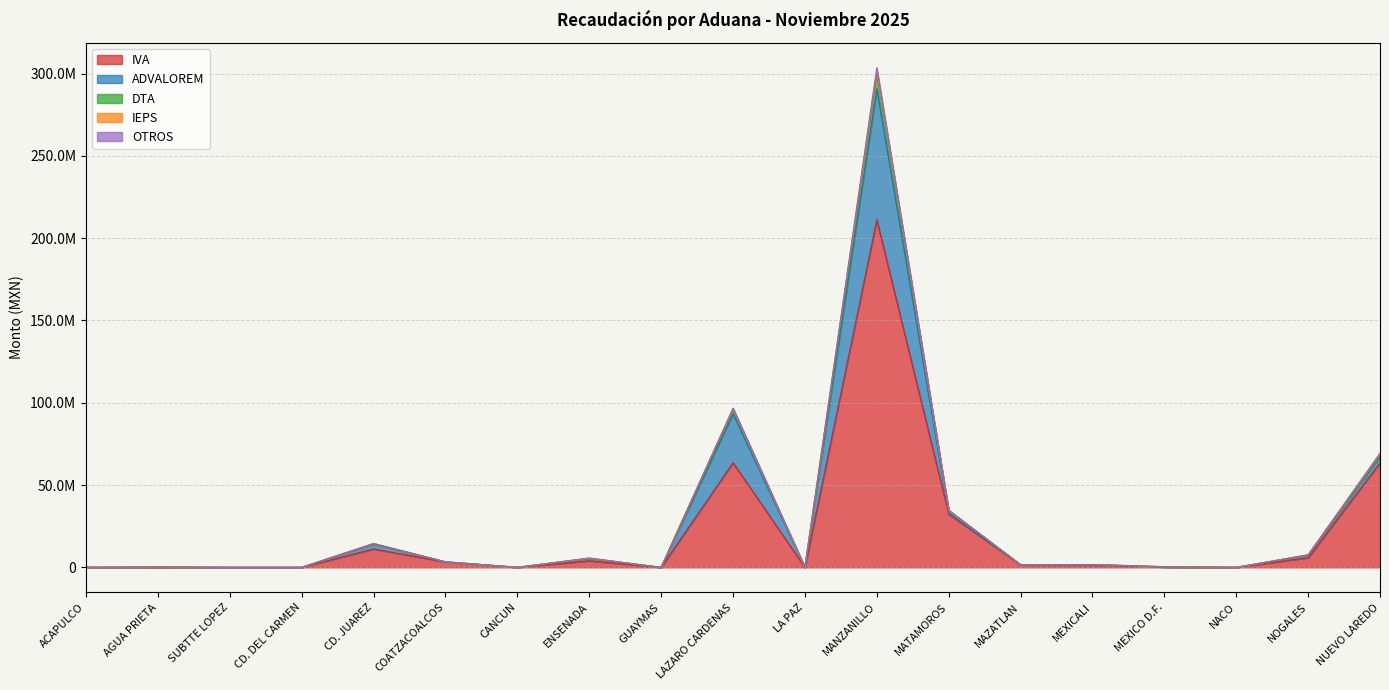

Is it true that DTA equals 1692515 at MEXICALI?

True